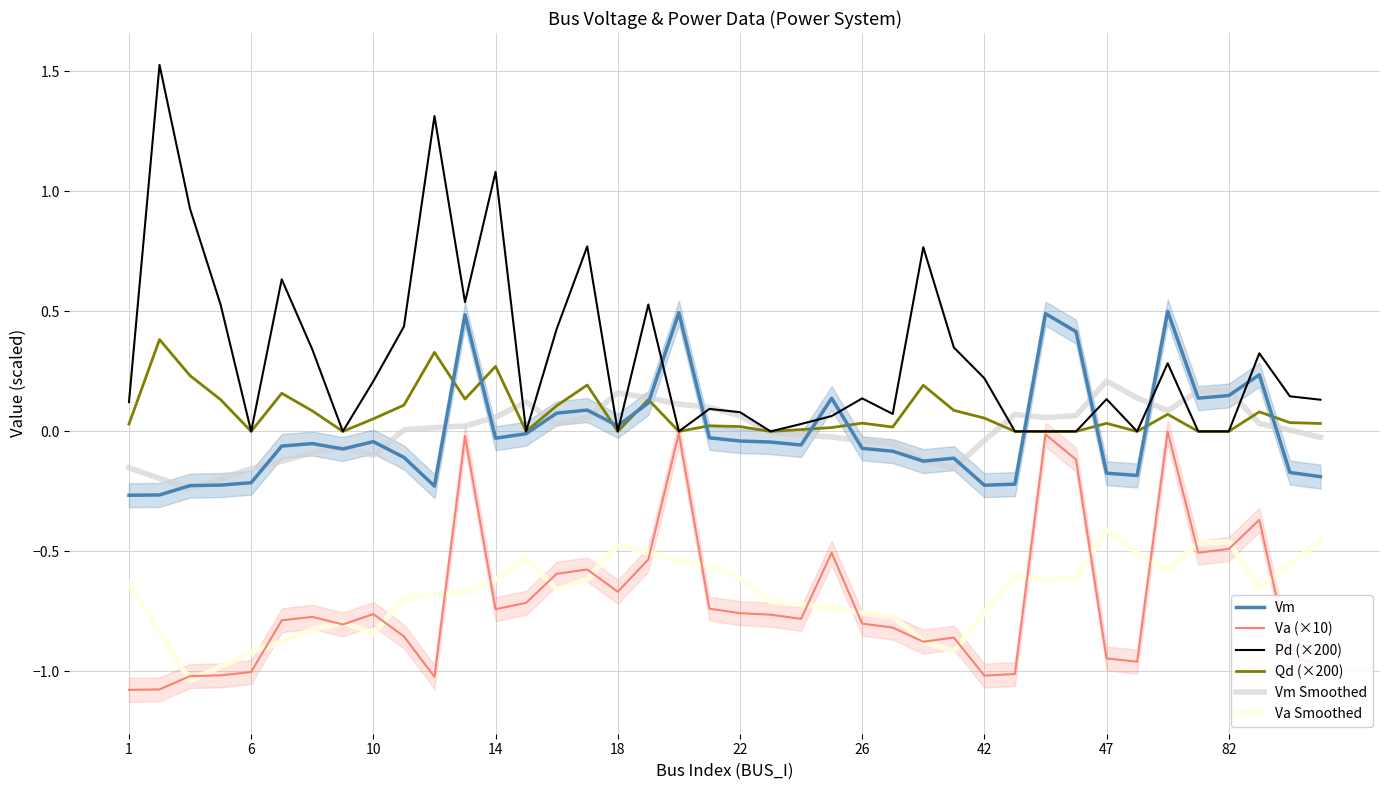

Is the value of Qd (×200) at 10 greater than the value of Pd (×200) at 10?

No